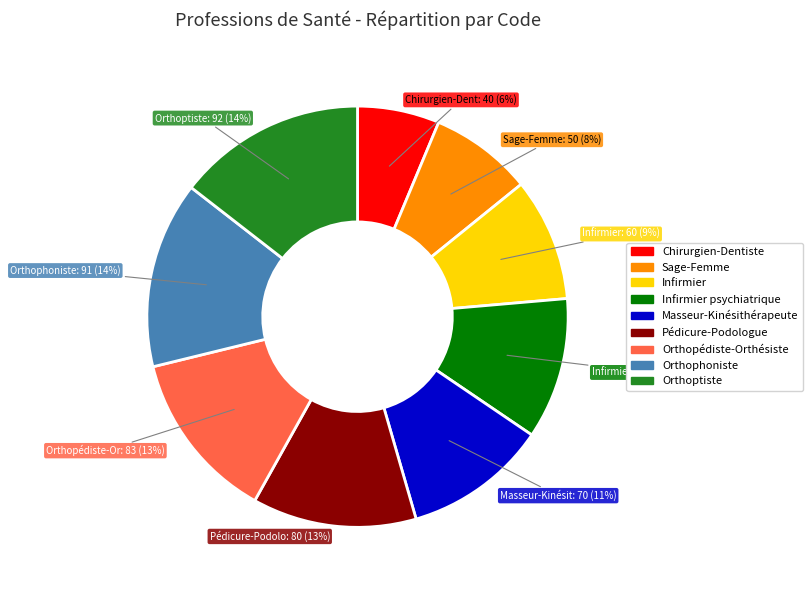

How many slices are in this pie chart?

9